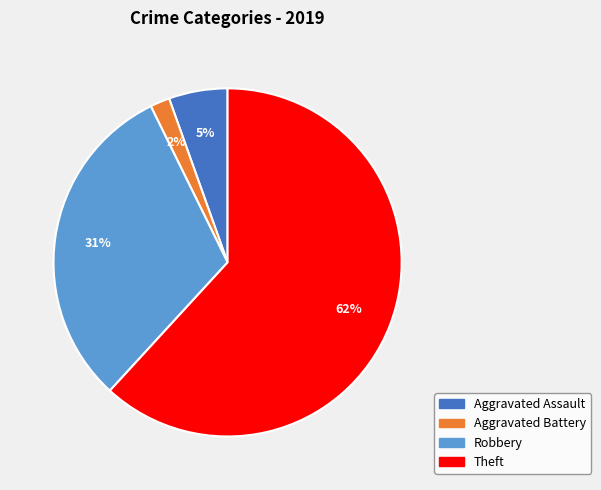

To the nearest percent, what is the difference between the largest and smallest slice percentages?

60%